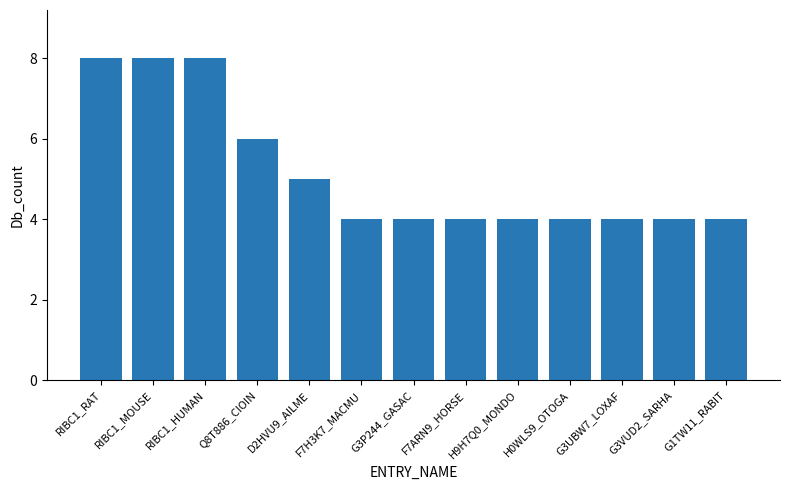

The chart shows a value of 2 at Q8T886_CIOIN. True or false?

False